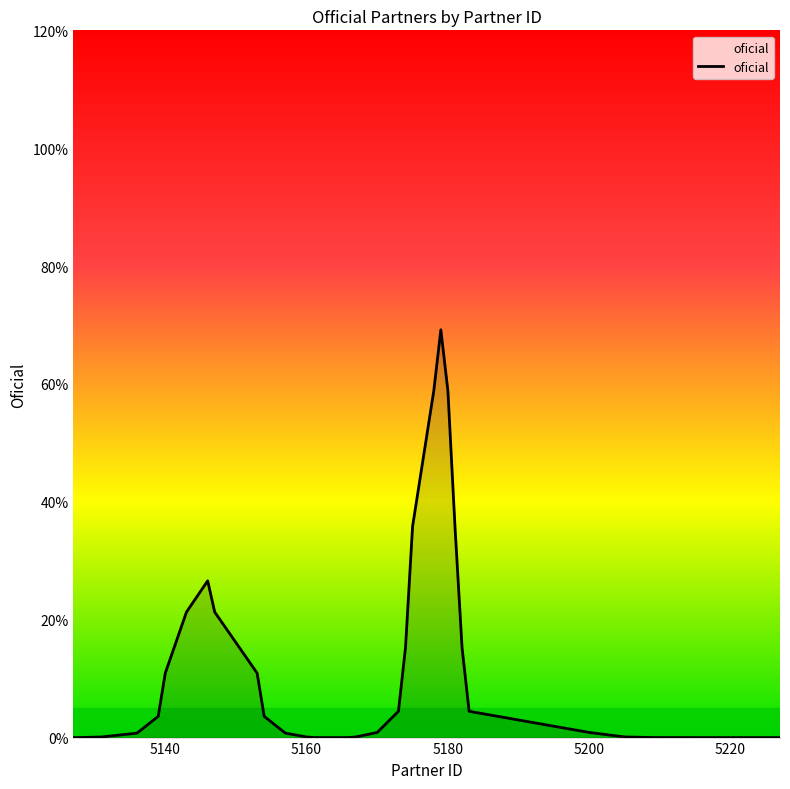

Does the chart have visible grid lines?

No